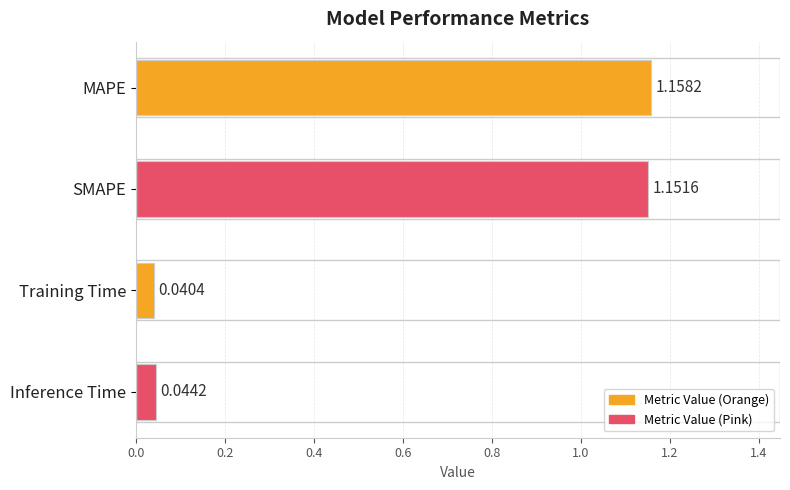

List the labels in order of value, smallest first.

Training Time, Inference Time, SMAPE, MAPE